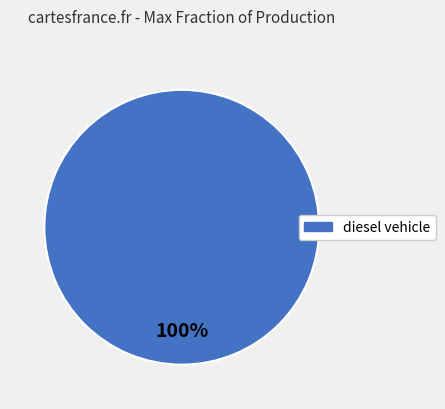

Does any single category account for the majority?

Yes